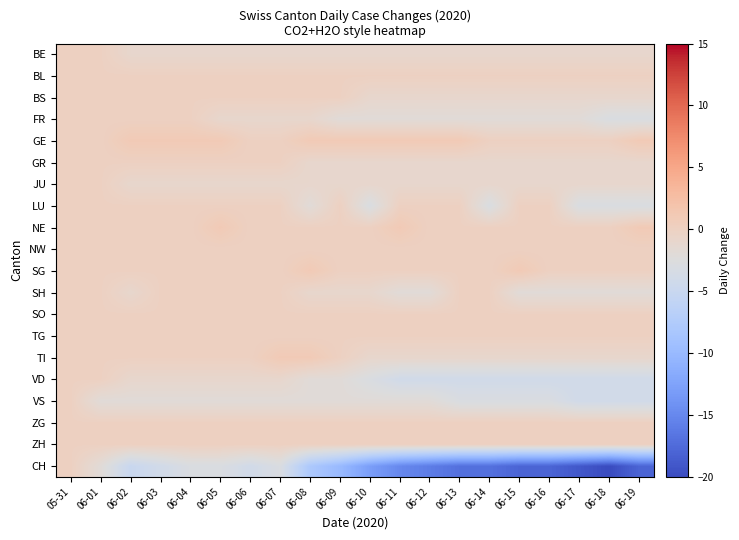

At how many categories does at least one series exceed -2?

20